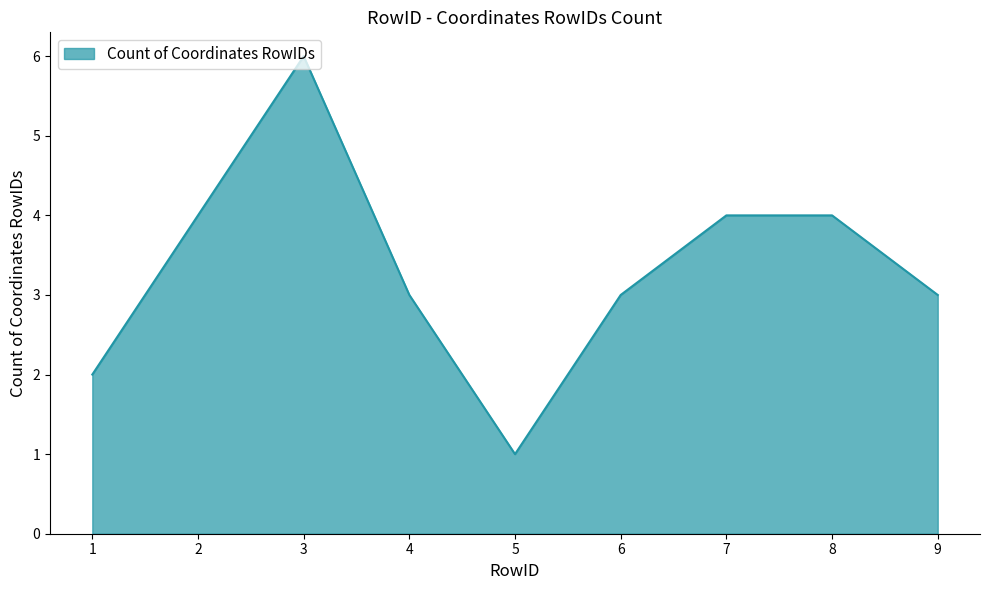

What is the maximum value shown in the chart?

6